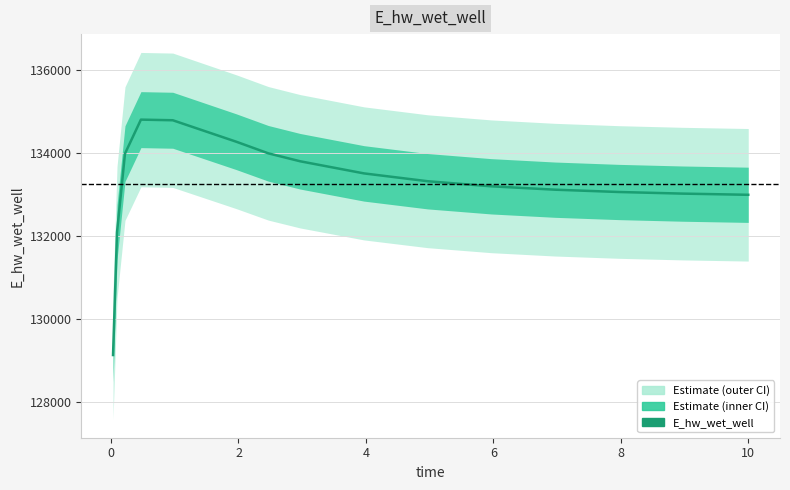

Reading right to left, what are all the values shown in this chart?

10.0=132993.8	9.96875=132994.5	8.96875=133022.2	7.96875=133061.1	6.96875=133116.6	5.96875=133197.9	4.96875=133320.2	3.96875=133509.2	2.96875=133800.5	2.46875=133991.7	1.96875=134269.7	0.96875=134788.7	0.46875=134803.4	0.21875=133985.7	0.09375=132093.1	0.03125=129135.6